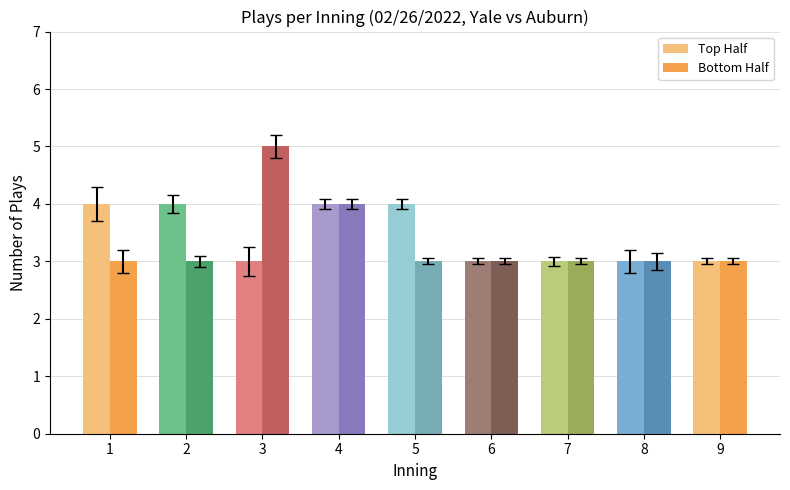

The value of Top Half at 4 is 7. True or false?

False